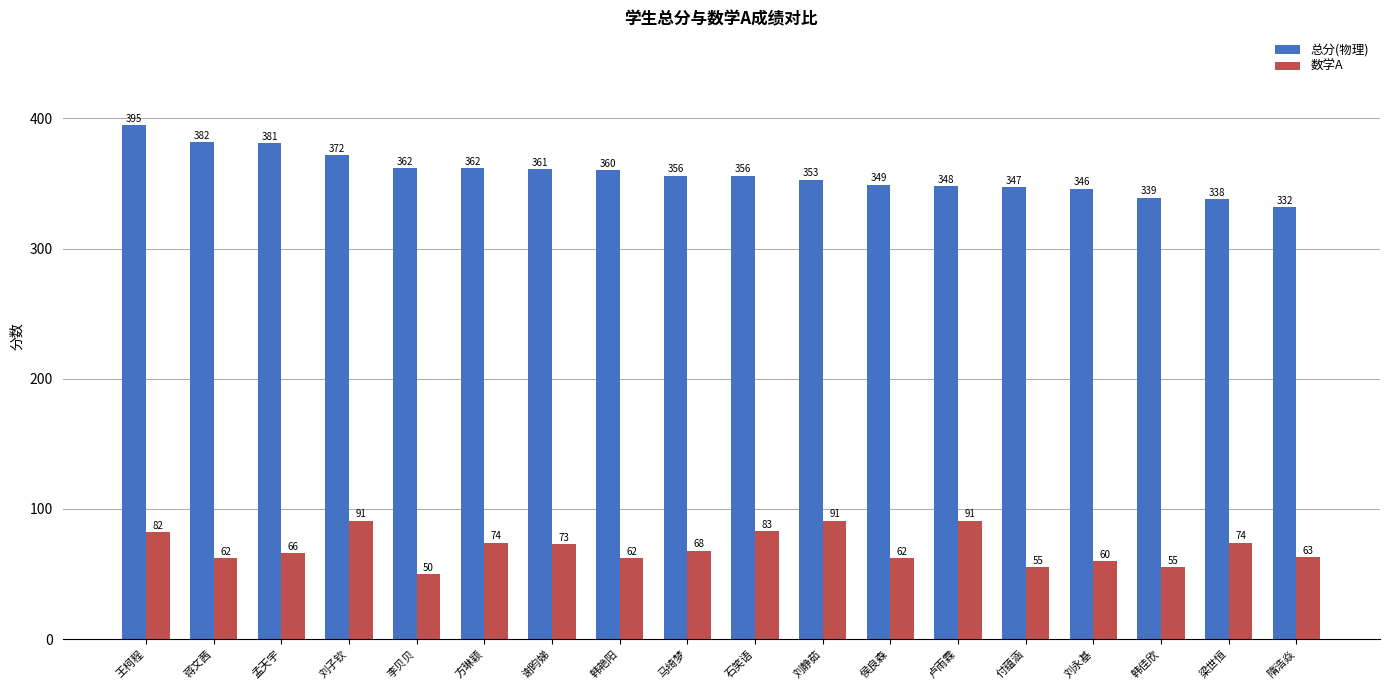

Reading left to right, what are all the values shown in this chart?

总分(物理): 王柯程=395	蒋文茜=382	孟天宇=381	刘子钦=372	李贝贝=362	方琳颖=362	谢昀娣=361	韩艳阳=360	马绮梦=356	石笑语=356	刘静茹=353	侯良森=349	卢雨霖=348	付蕴涵=347	刘永基=346	韩佳欣=339	梁世恒=338	隋浩焱=332
数学A: 王柯程=82	蒋文茜=62	孟天宇=66	刘子钦=91	李贝贝=50	方琳颖=74	谢昀娣=73	韩艳阳=62	马绮梦=68	石笑语=83	刘静茹=91	侯良森=62	卢雨霖=91	付蕴涵=55	刘永基=60	韩佳欣=55	梁世恒=74	隋浩焱=63